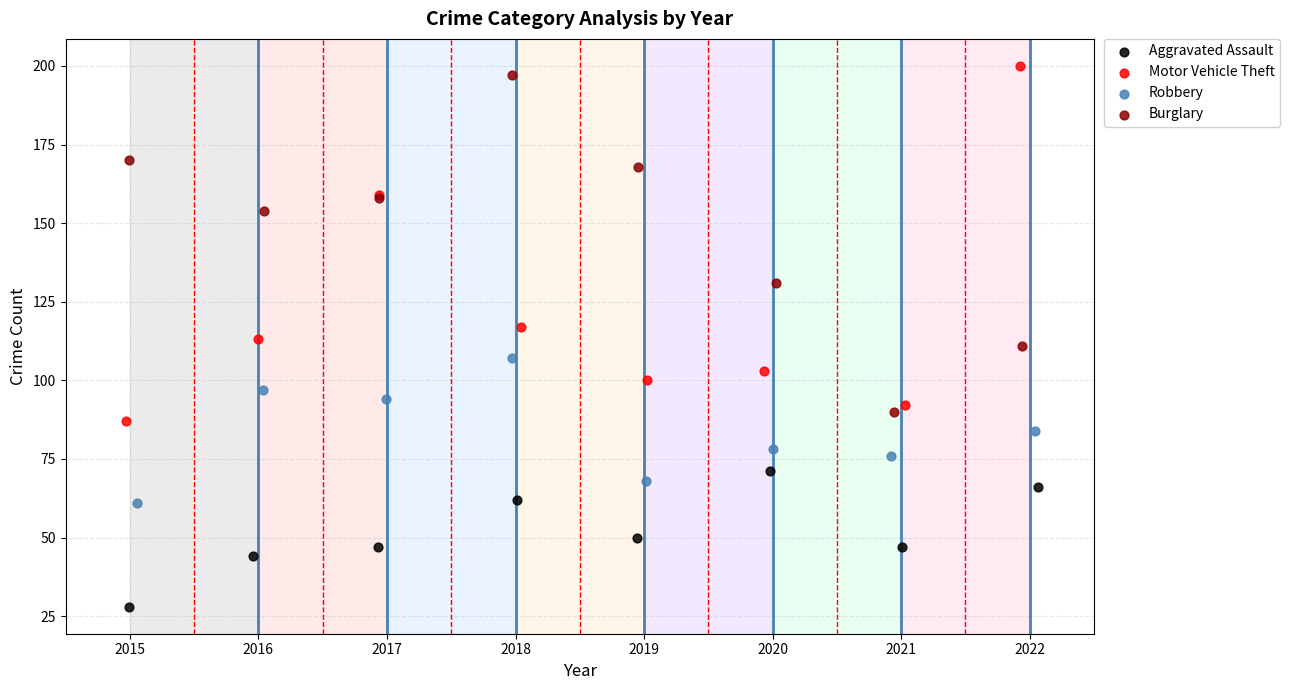

Which series reaches the minimum Y coordinate?

Aggravated Assault